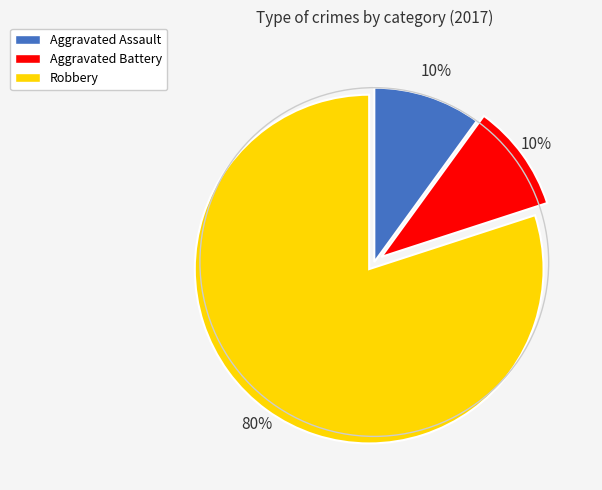

Between Aggravated Battery and Robbery, which is larger?

Robbery